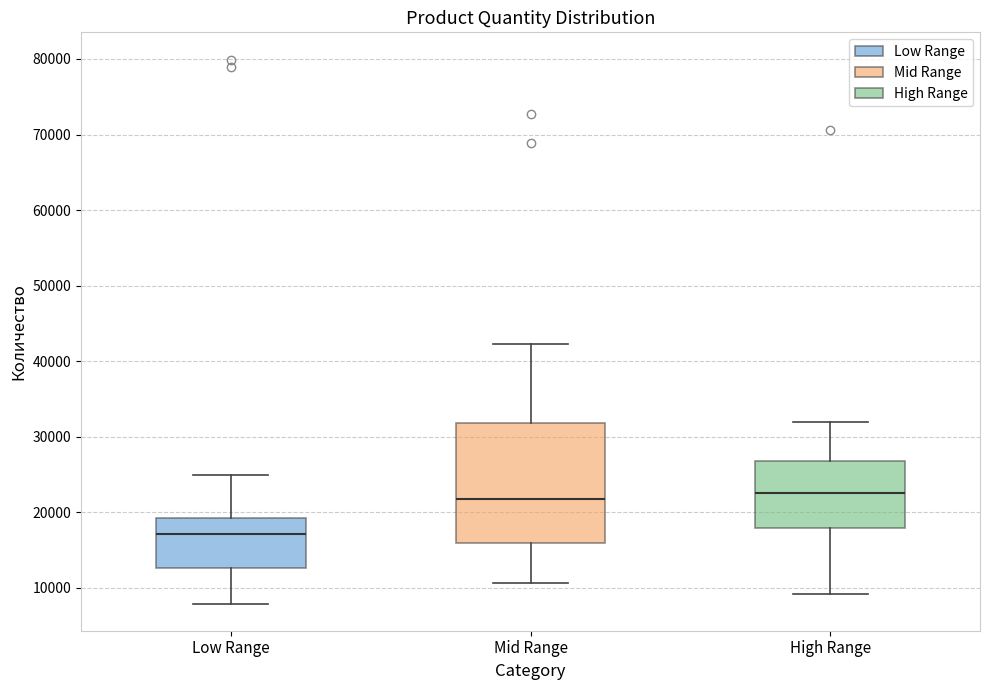

Reading left to right, transcribe this box plot: for each box, give where its median line is, the range the box spans, and where its two whiskers end, as read against the y-axis. The values are not printed on the chart, so give them approximately, as read against the axis.

Low Range: median 17000, box 13000 to 19000, whiskers 8000 to 25000
Mid Range: median 22000, box 16000 to 32000, whiskers 11000 to 42000
High Range: median 23000, box 18000 to 27000, whiskers 9000 to 32000